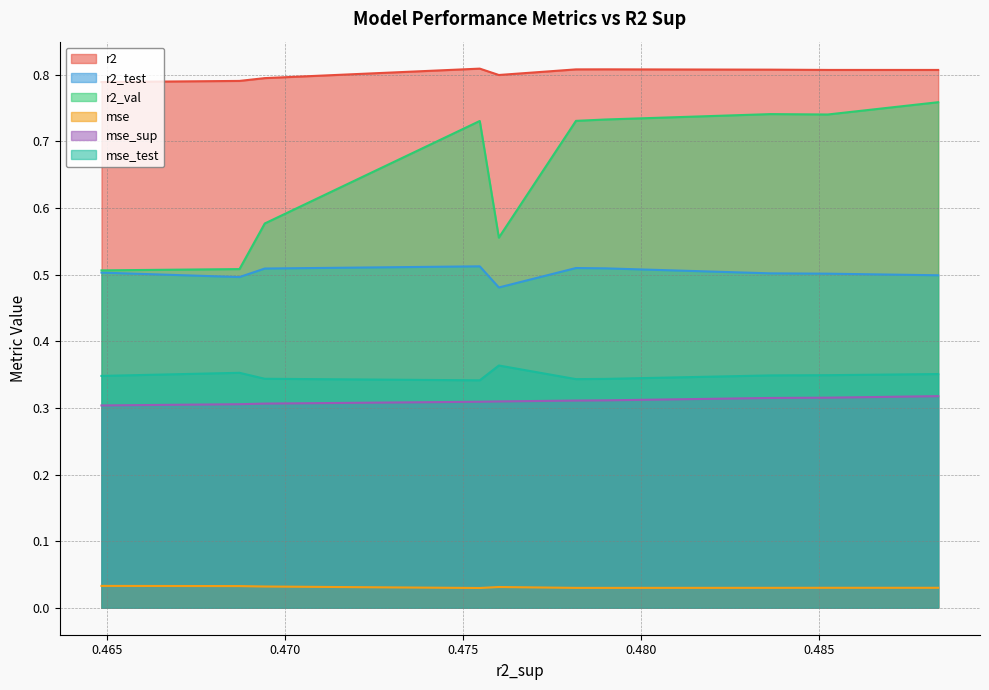

List the series in order of their peak value, highest first.

r2, r2_val, r2_test, mse_test, mse_sup, mse